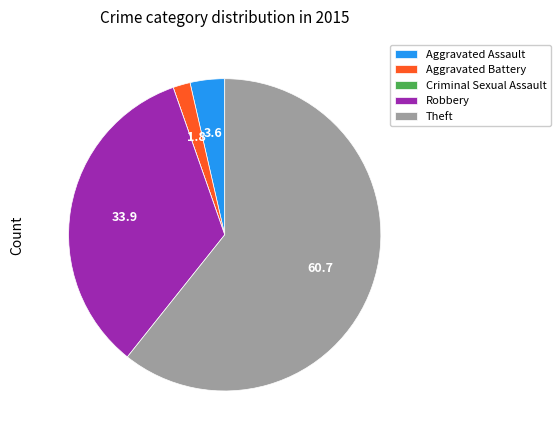

What is the ratio of the value at Theft to the value at Aggravated Battery?

34.0